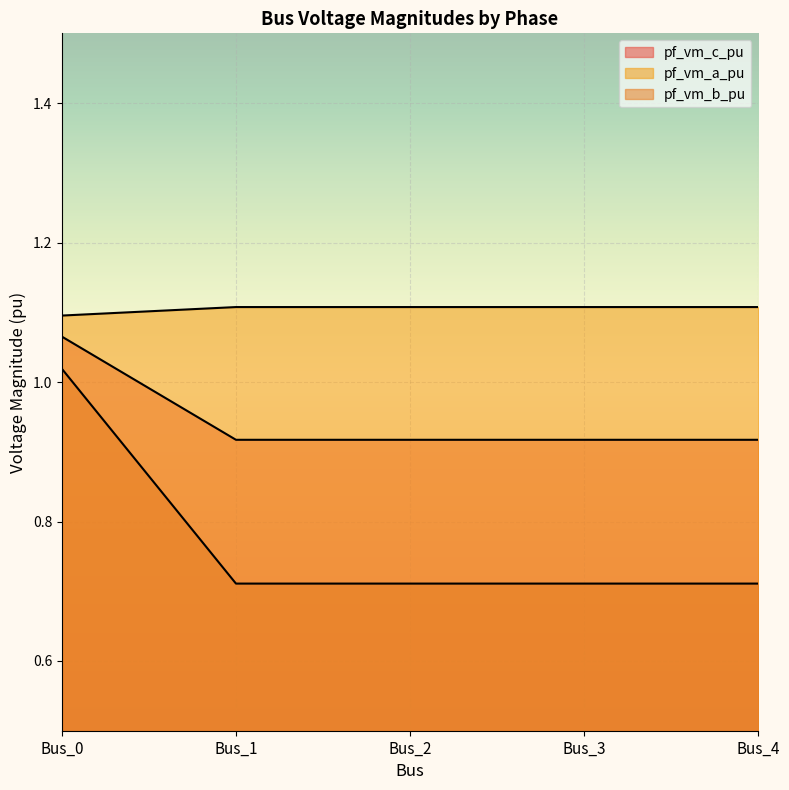

Reading right to left, extract all data points from this chart.

pf_vm_c_pu: 1.1	1.1	1.1	1.1	1.1
pf_vm_a_pu: 0.9	0.9	0.9	0.9	1.1
pf_vm_b_pu: 0.7	0.7	0.7	0.7	1.0